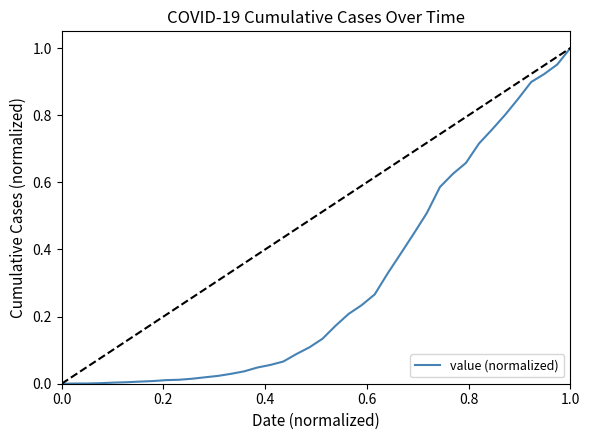

What is the value of the 23rd point from the left?

0.2